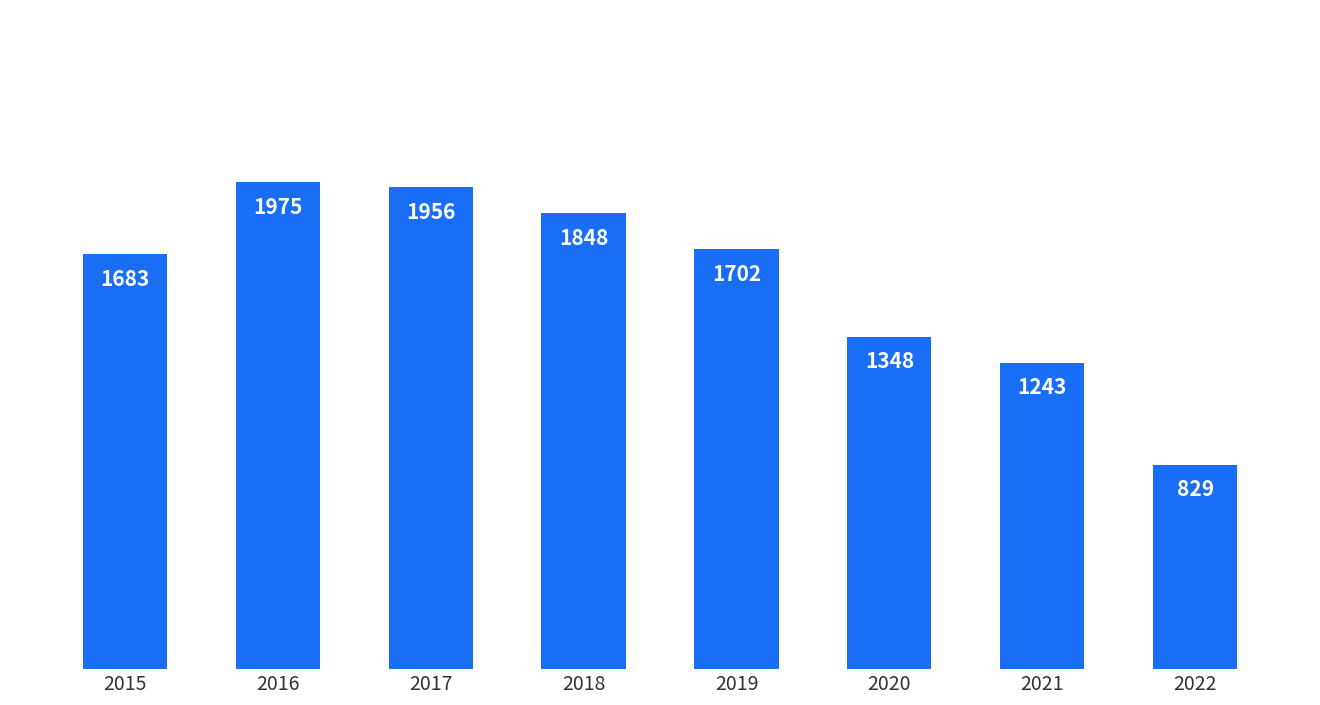

How many series are shown in this chart?

1